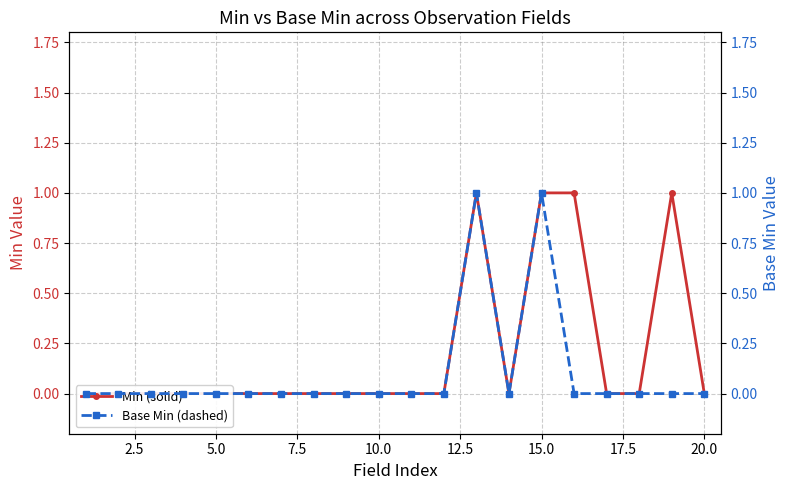

What is the highest value of the Base Min (dashed) series?

1